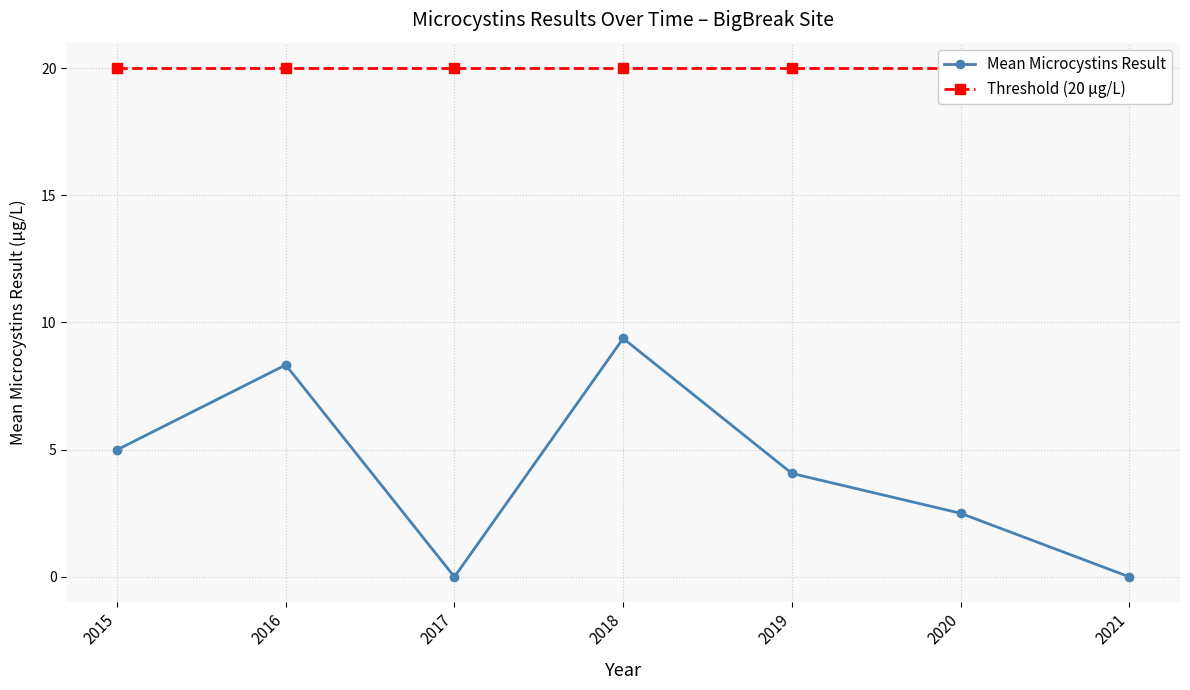

True or false: Mean Microcystins Result and Threshold (20 µg/L) intersect in this chart.

False